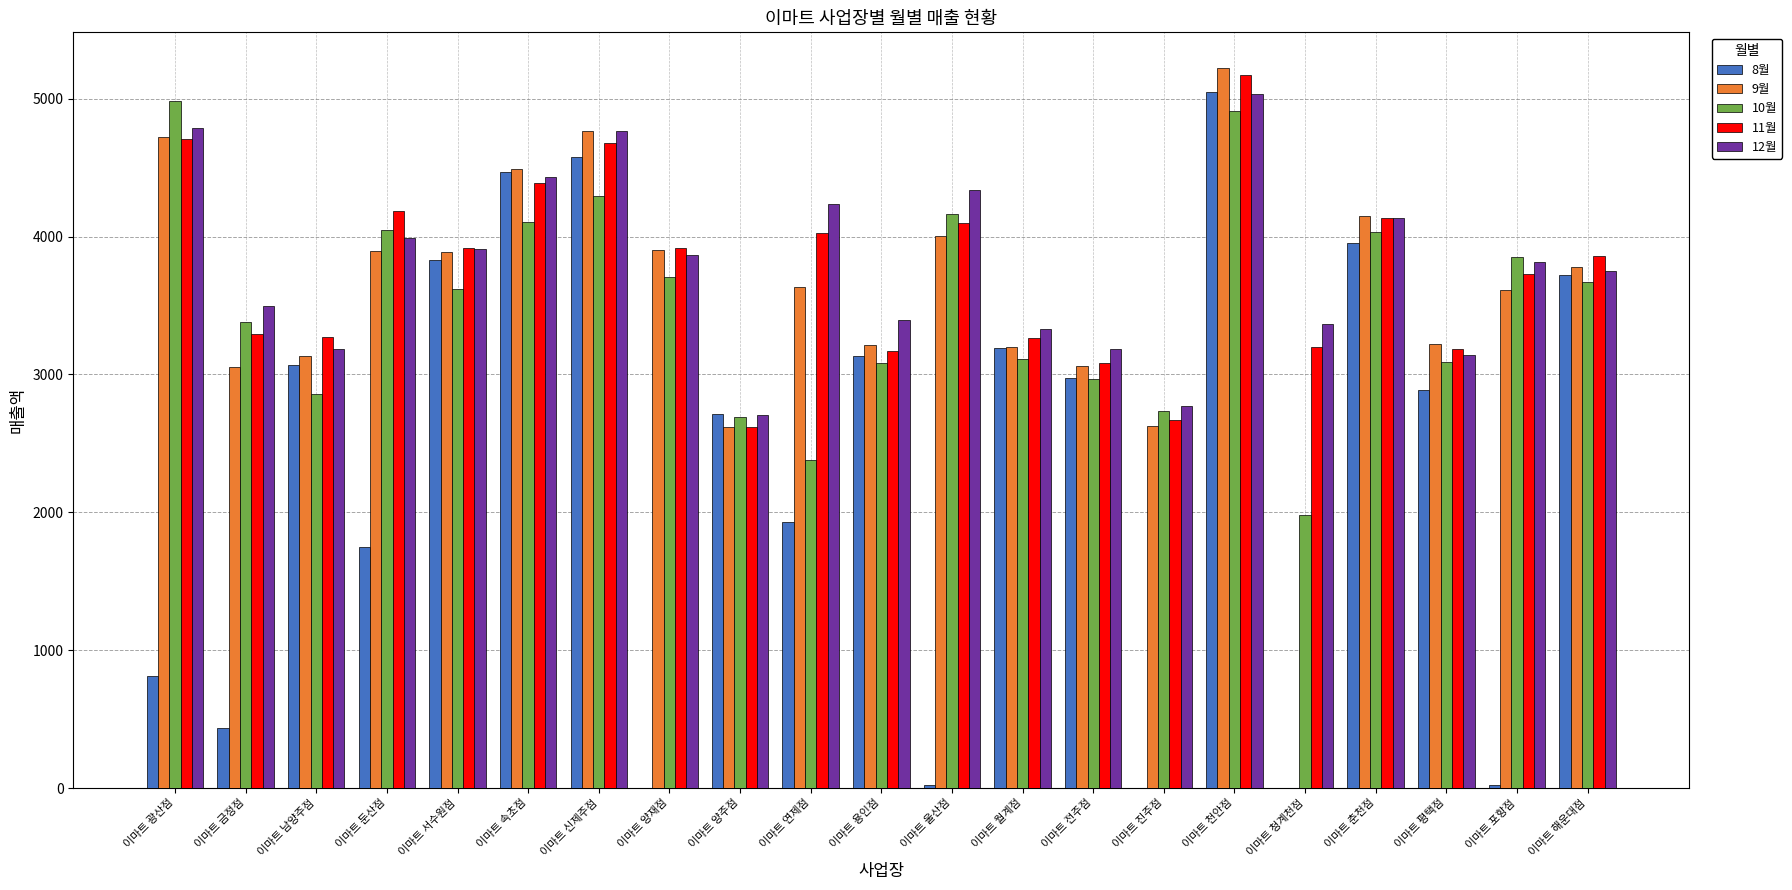

What is the sum of the 9월 values at 이마트 진주점 and 이마트 청계천점?

2628.5